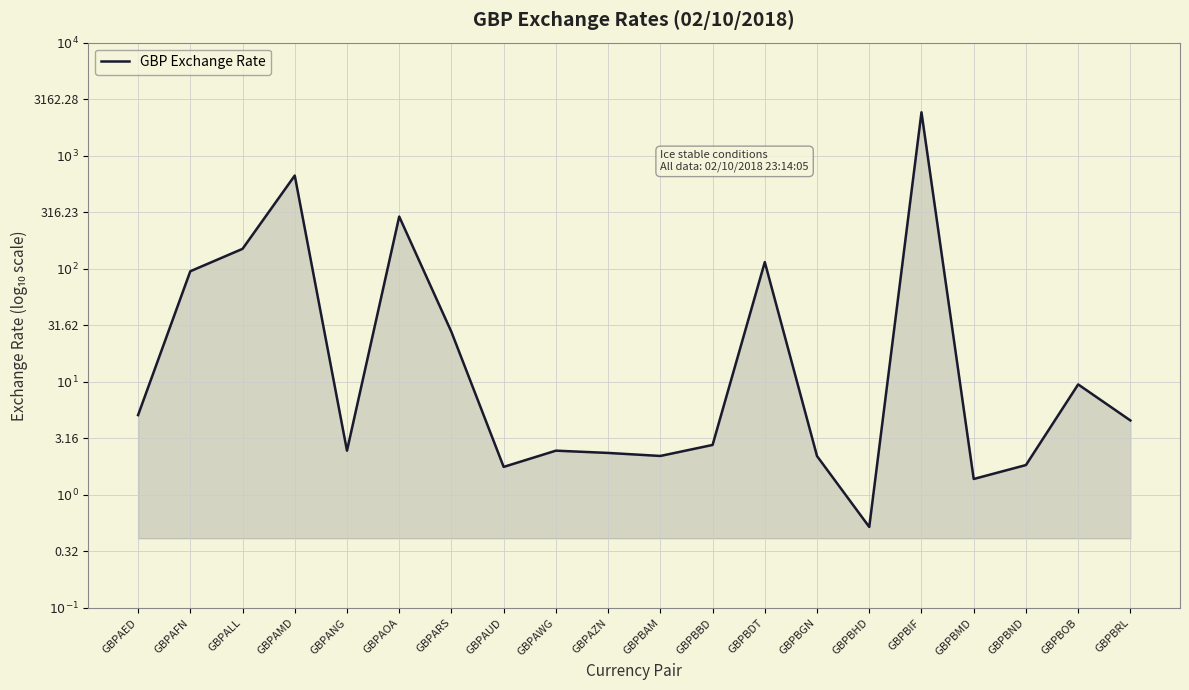

What is the maximum value shown in the chart?

3.4